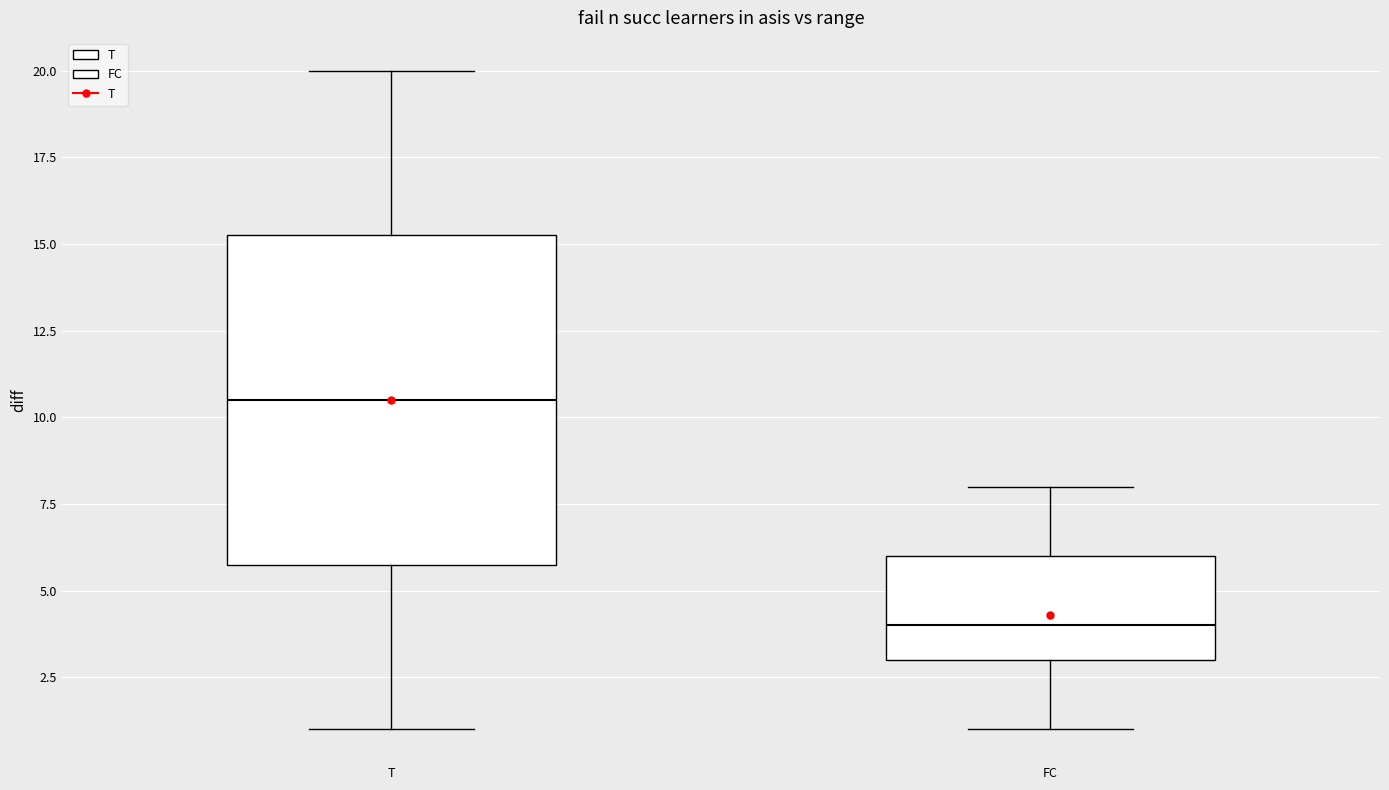

Where is the upper edge of the box for T on the y-axis? The values are not printed on the chart, so give them approximately, as read against the axis.

15.5